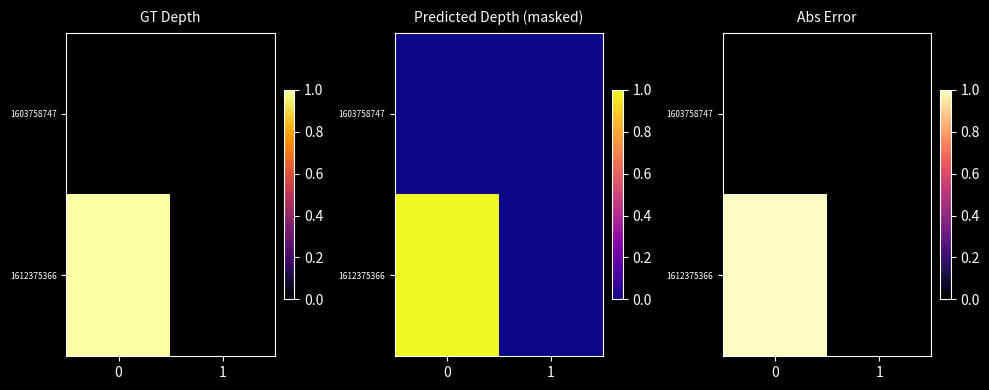

Which series has the largest range (max minus min)?

1612375366